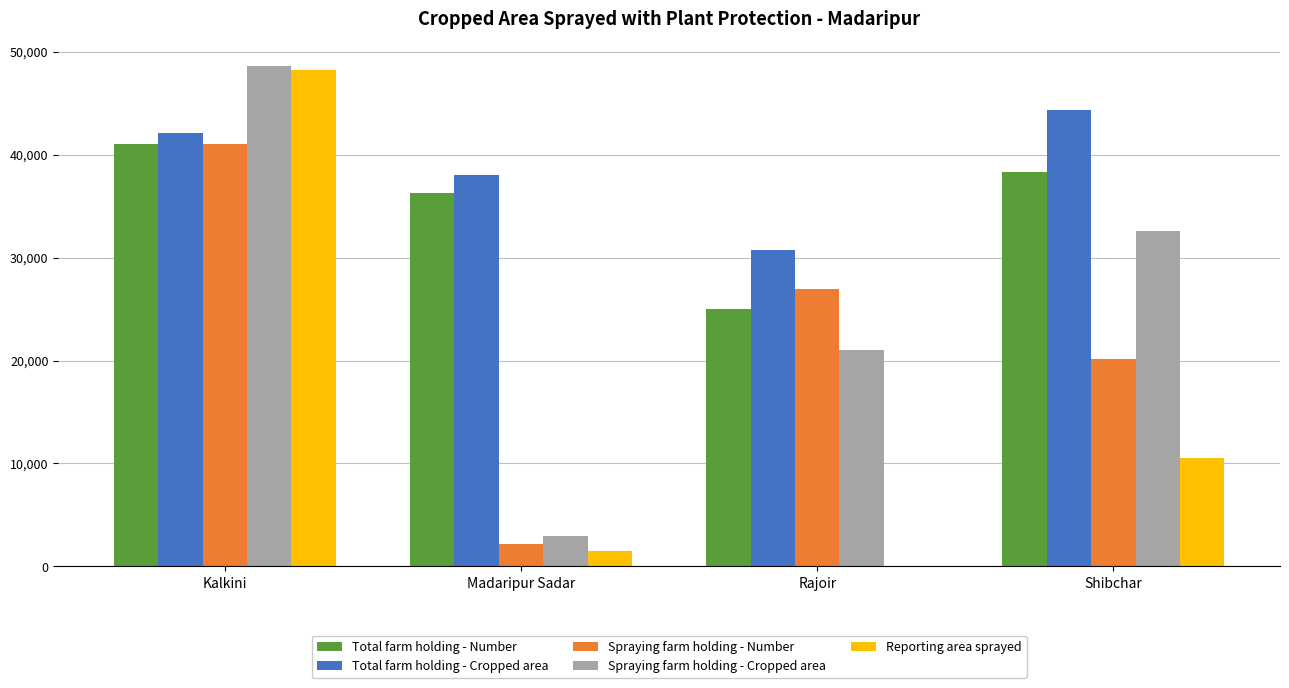

How many groups of bars are there?

4